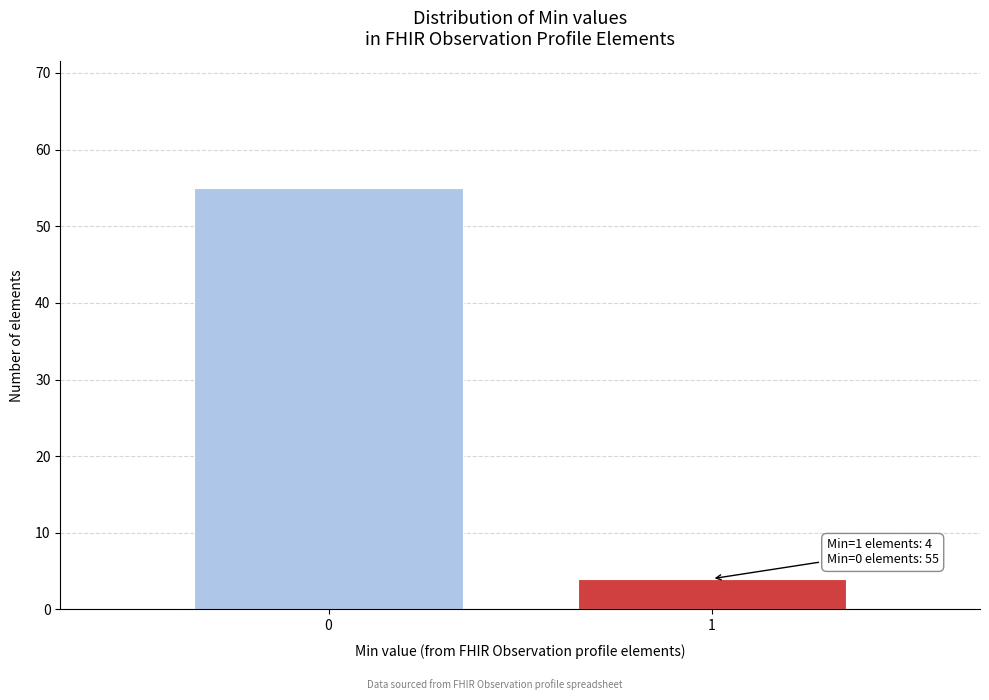

Reading left to right, transcribe all the data shown in this chart.

55	4